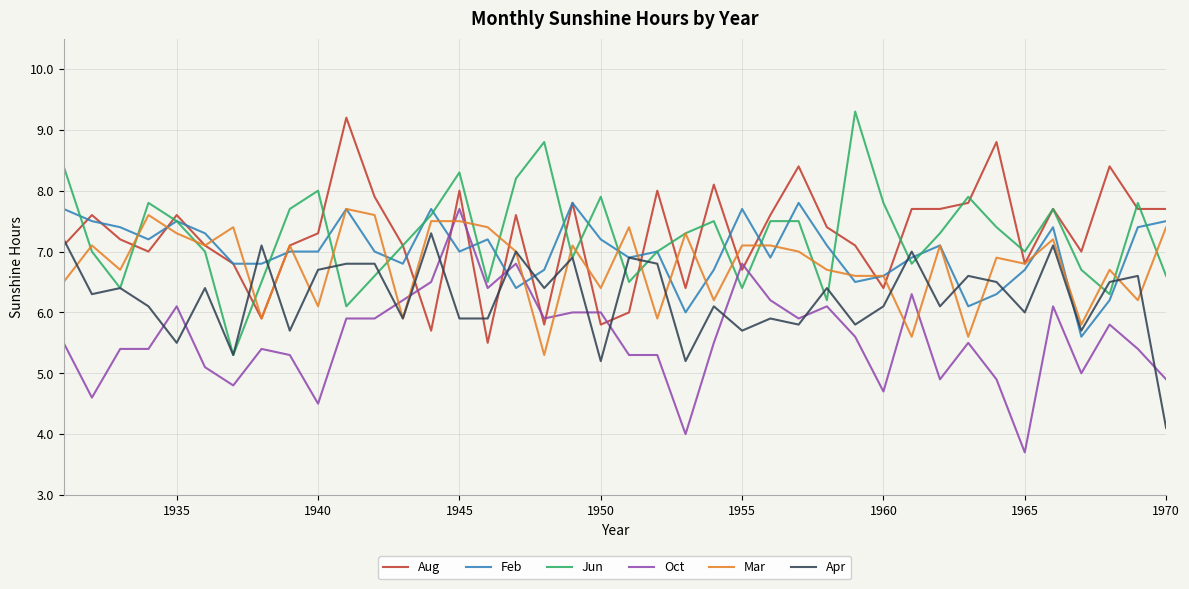

After their last crossing, which series has the higher values: Oct or Aug?

Aug